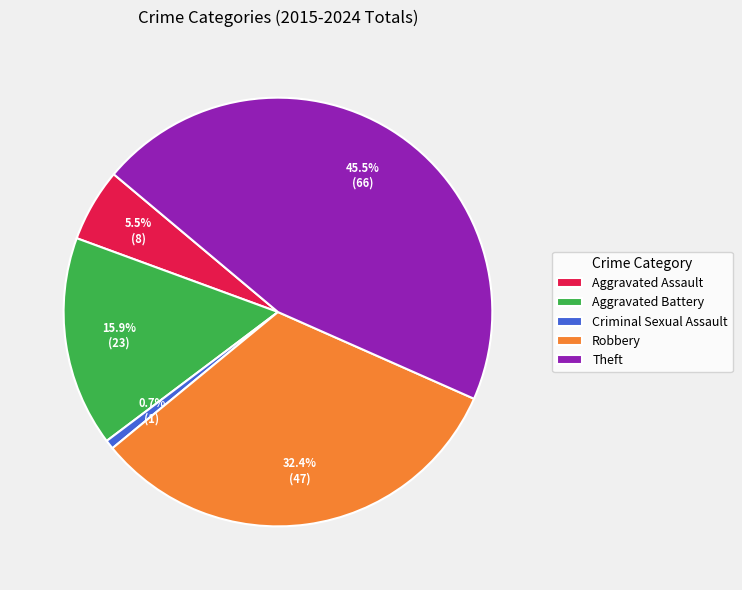

How many slices are in this pie chart?

5